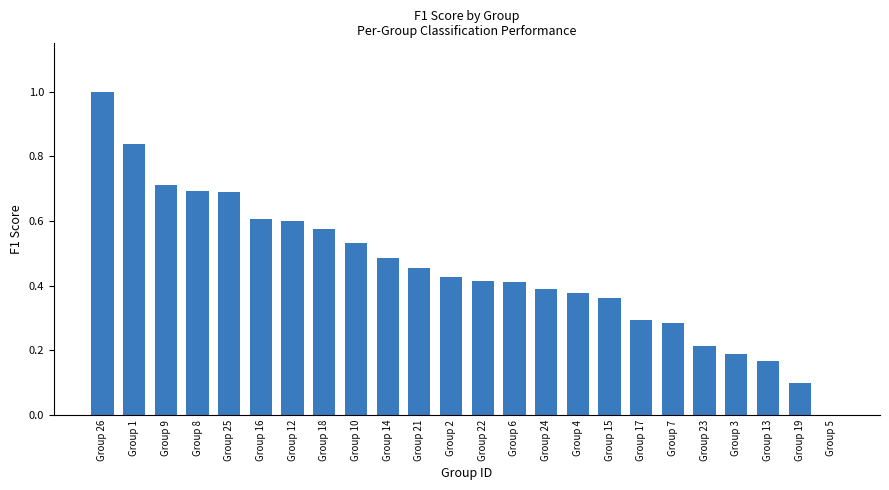

Count the number of categories in the chart.

24